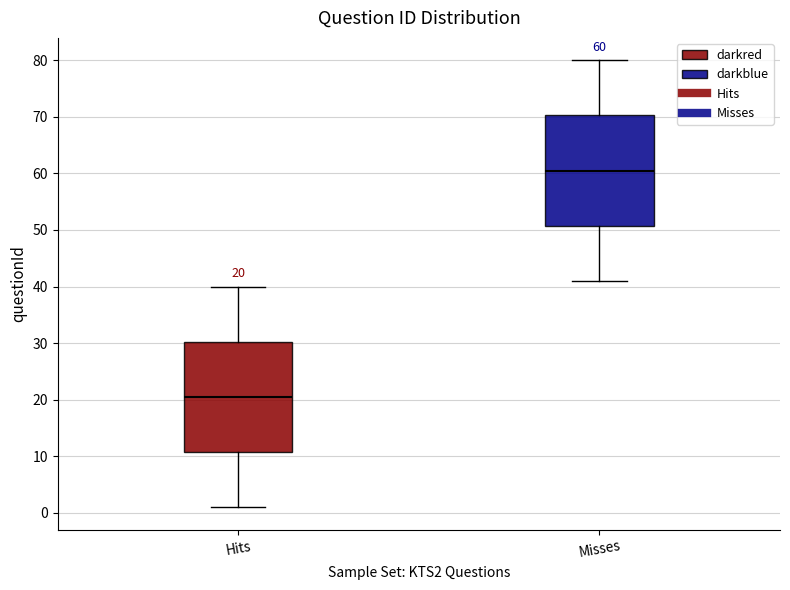

Which box's median line is the lowest?

Hits